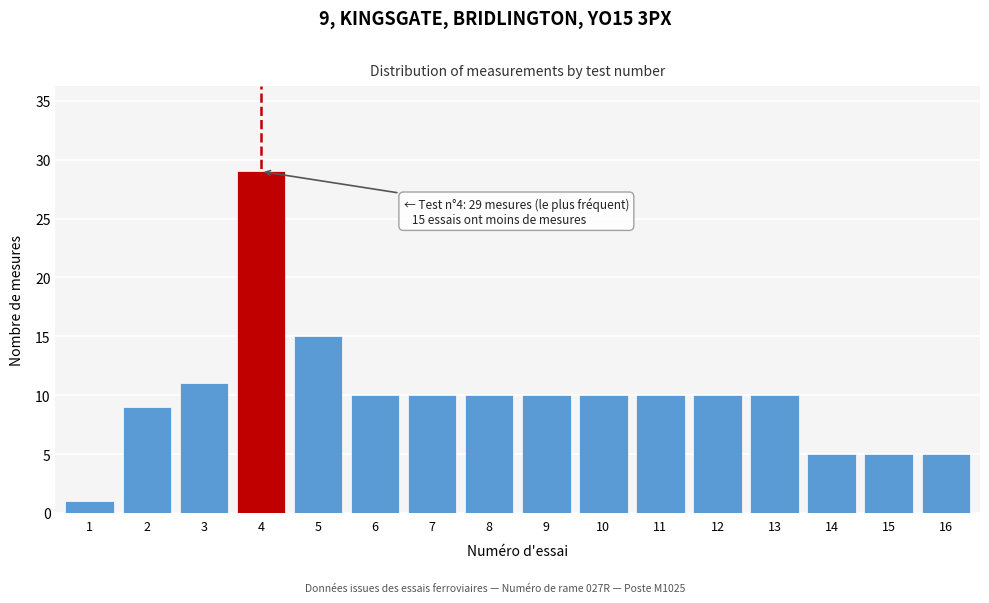

Reading left to right, what are all the values shown in this chart?

1=1	2=9	3=11	4=29	5=15	6=10	7=10	8=10	9=10	10=10	11=10	12=10	13=10	14=5	15=5	16=5